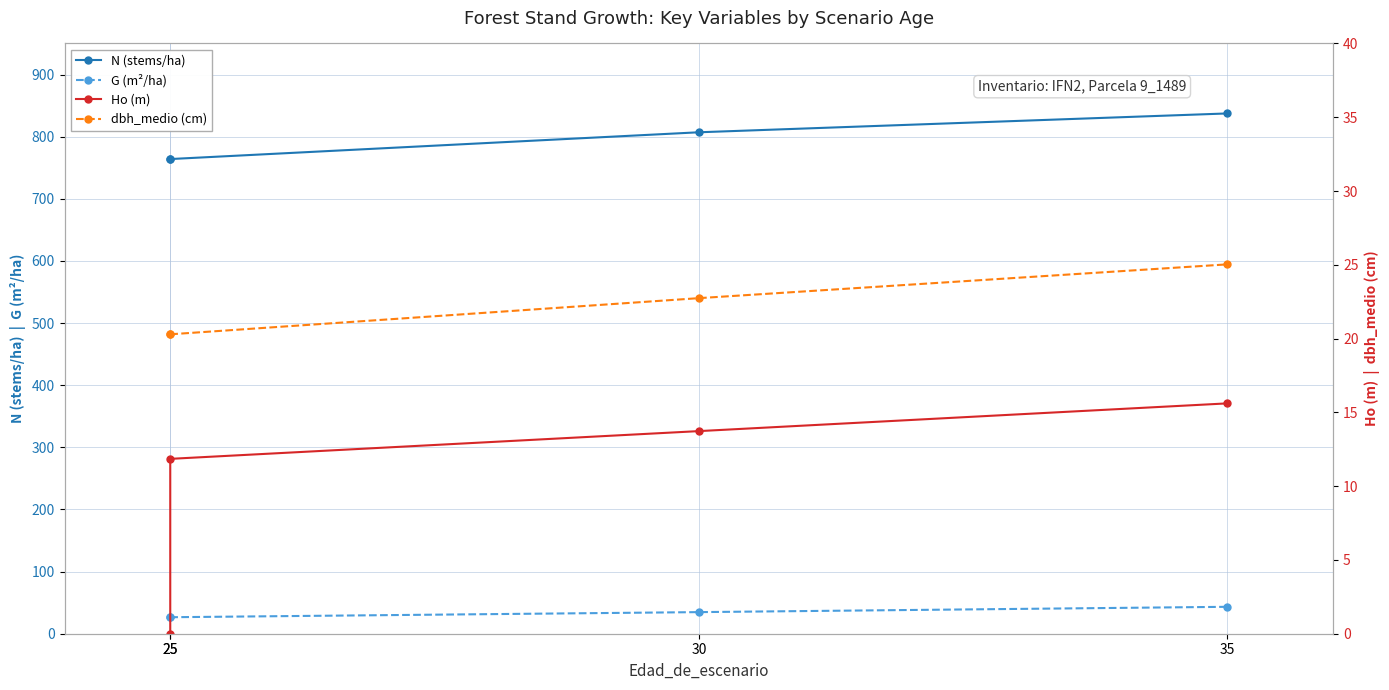

What is the maximum value for G (m²/ha)?

43.3